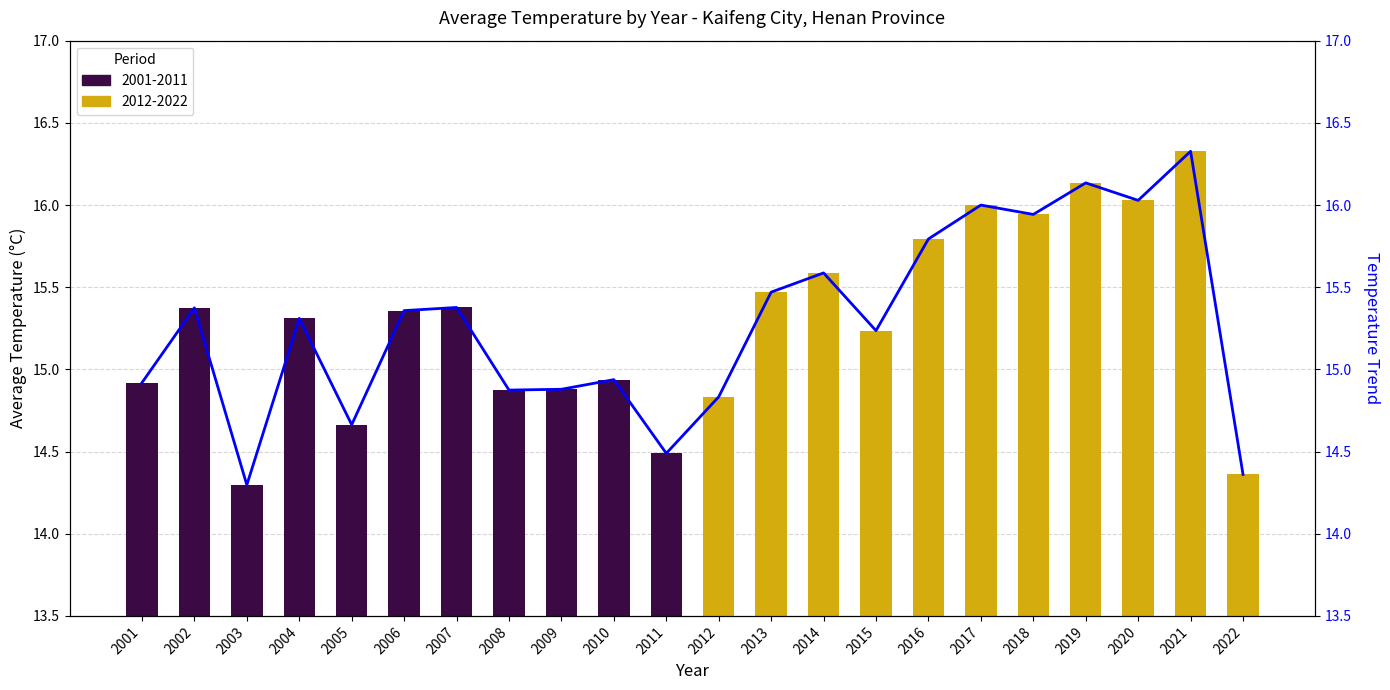

True or false: the data shows 24.5 at 2003.

False